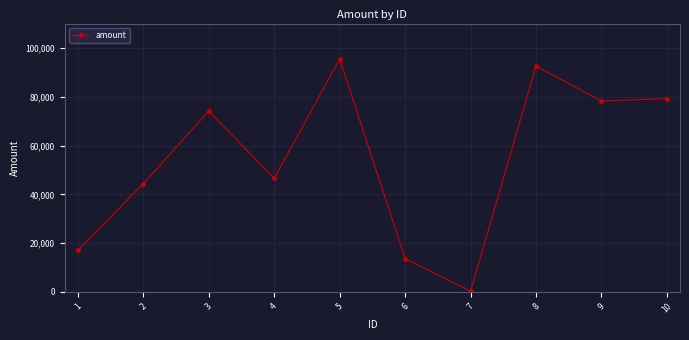

Which has a higher value, 2 or 4?

4